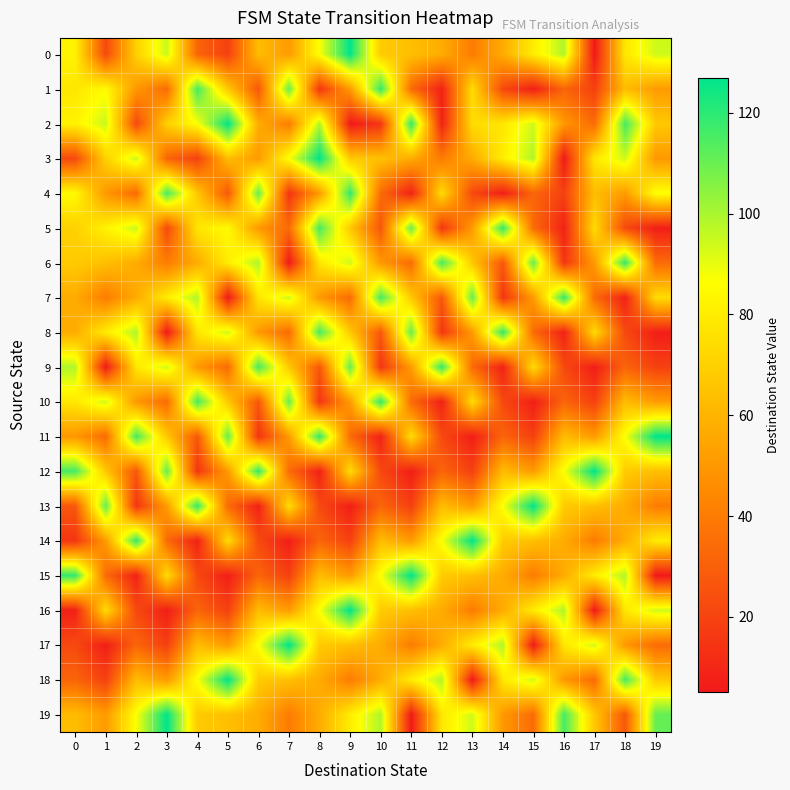

What is the difference between the highest and lowest values at 19?

122